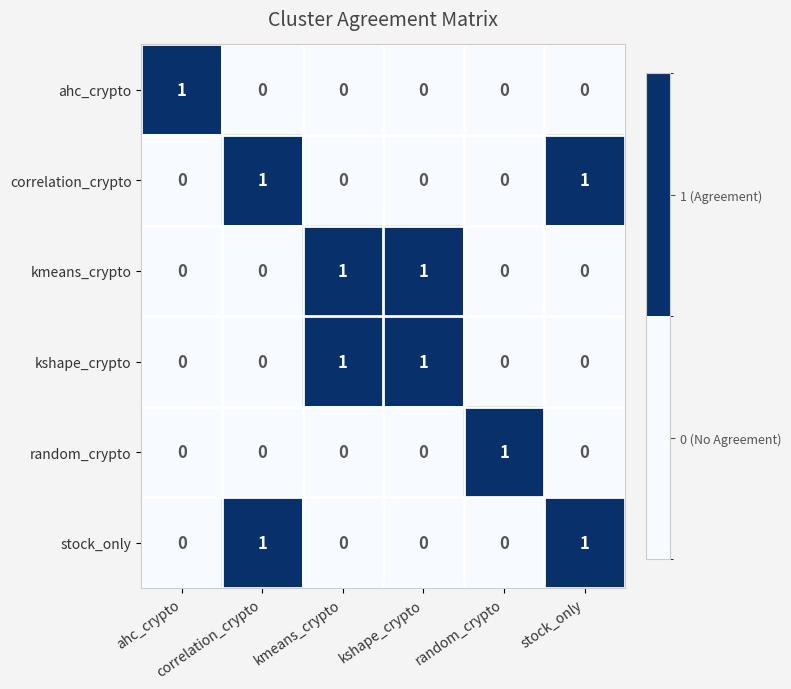

At how many categories does at least one series exceed 0?

6